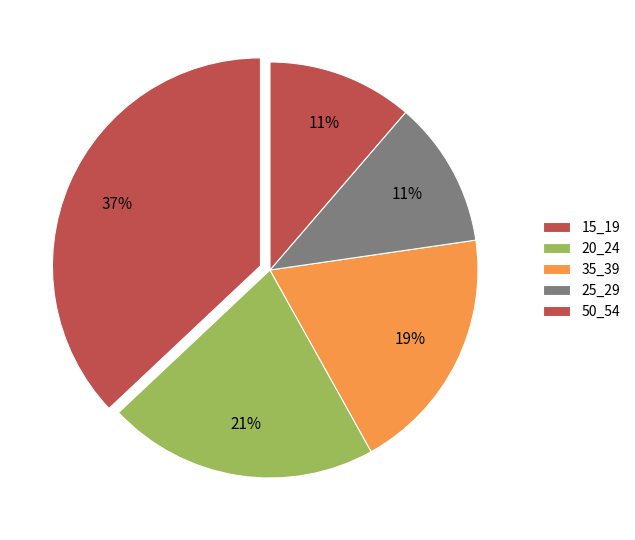

What is the largest slice in the pie chart?

15_19